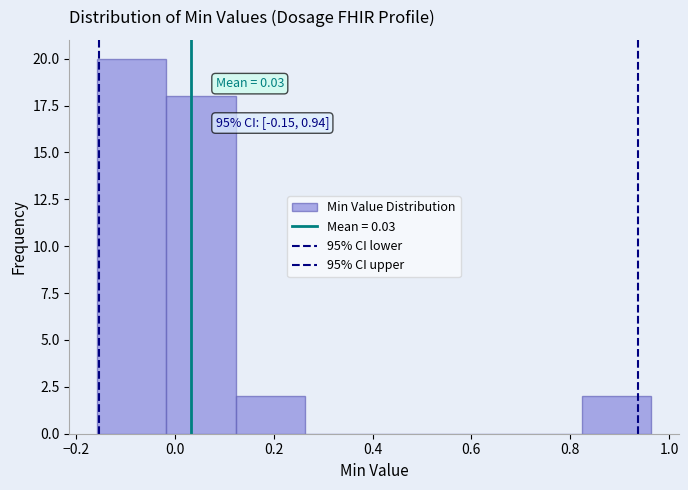

Over which range of the x-axis is the bar tallest?

-0.16 to -0.02